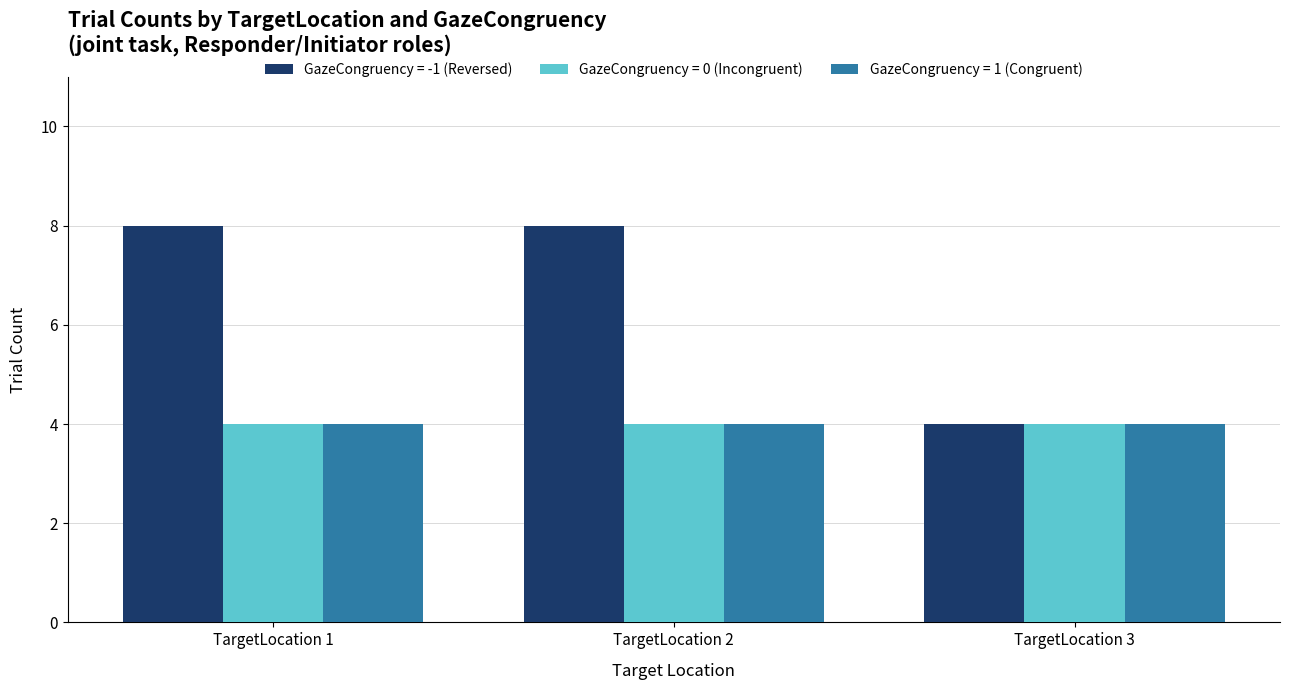

Which series has the largest total across all categories?

GazeCongruency = -1 (Reversed)